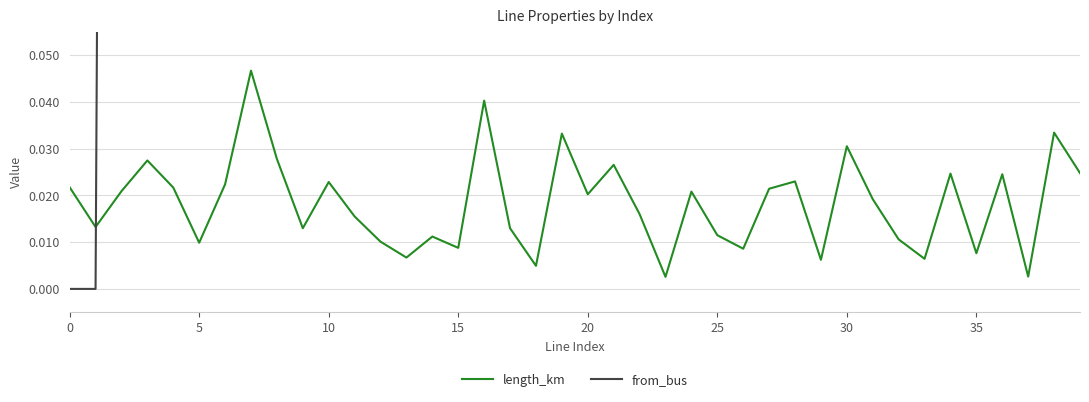

List the series in order of their overall mean, highest first.

from_bus, length_km